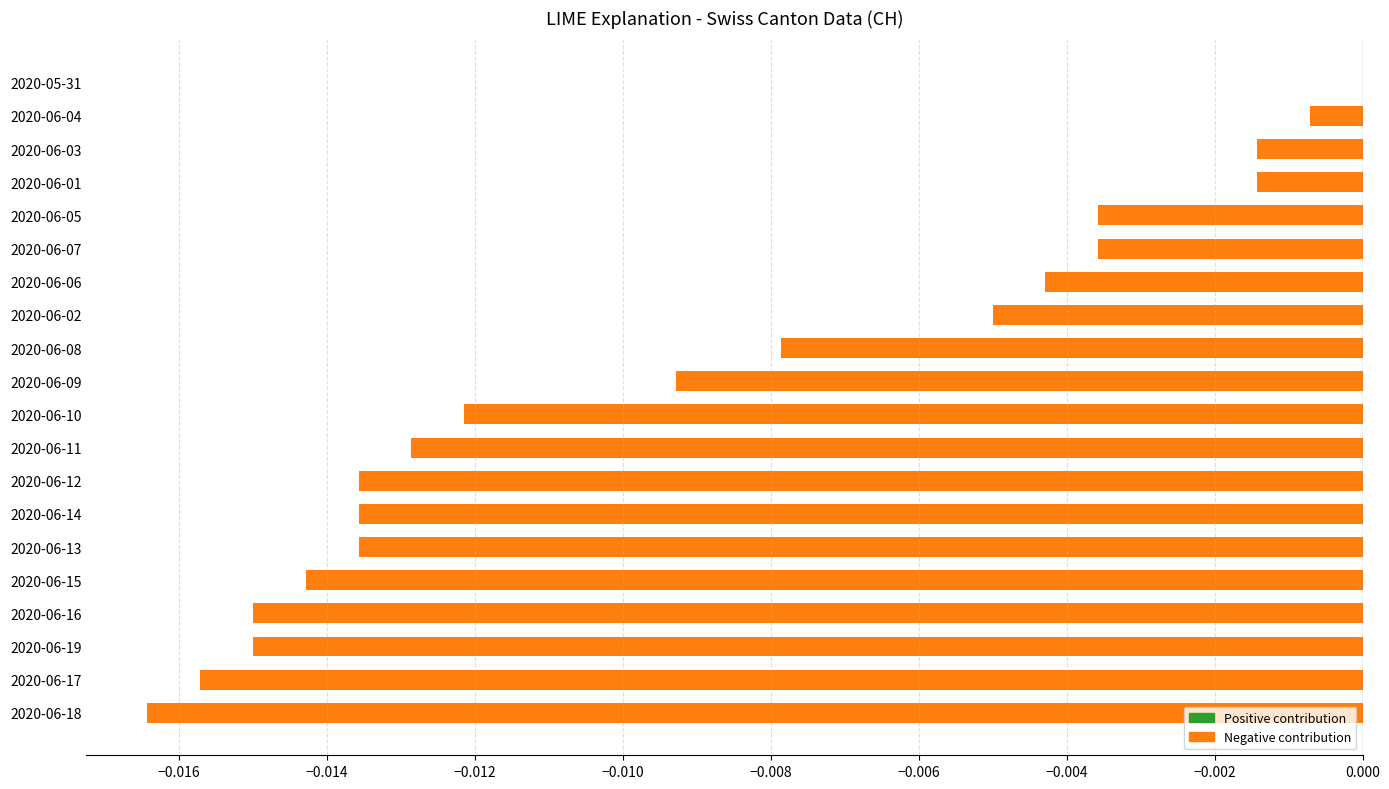

Between 2020-06-14 and 2020-06-07, which is larger?

2020-06-07